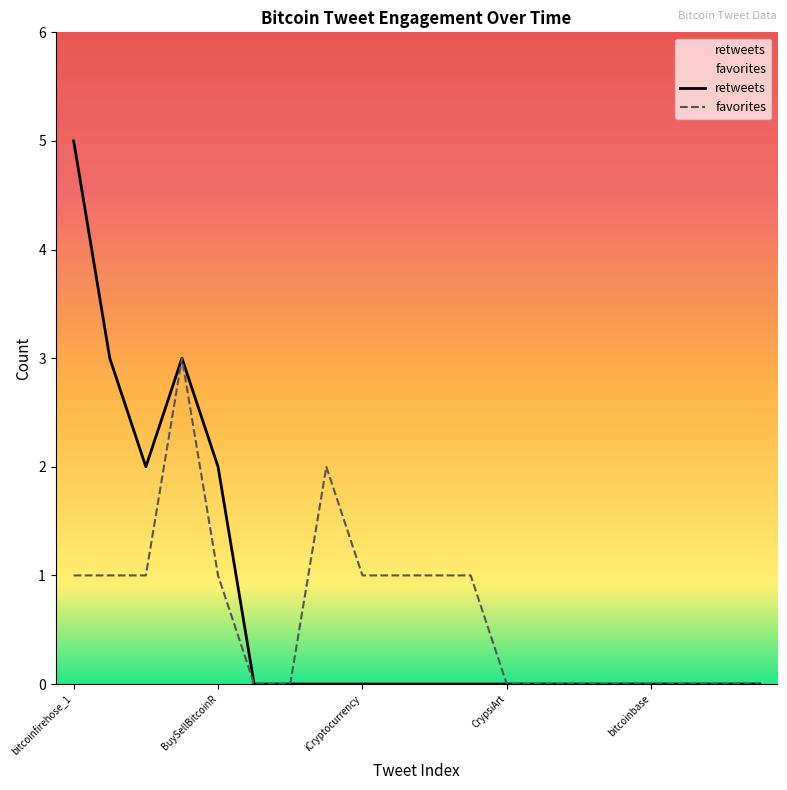

What is the label of the 10th point from the right?

mshapiro